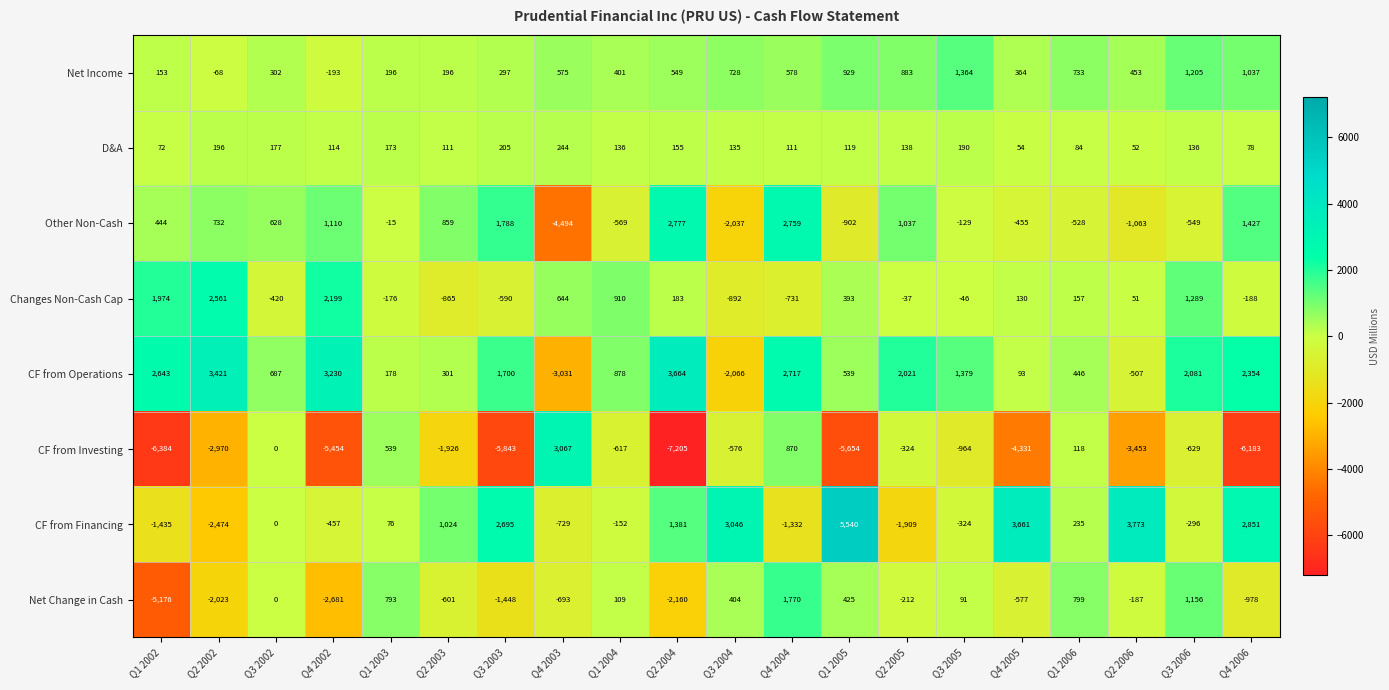

Where does the Net Change in Cash series first go above -187?

Q3 2002